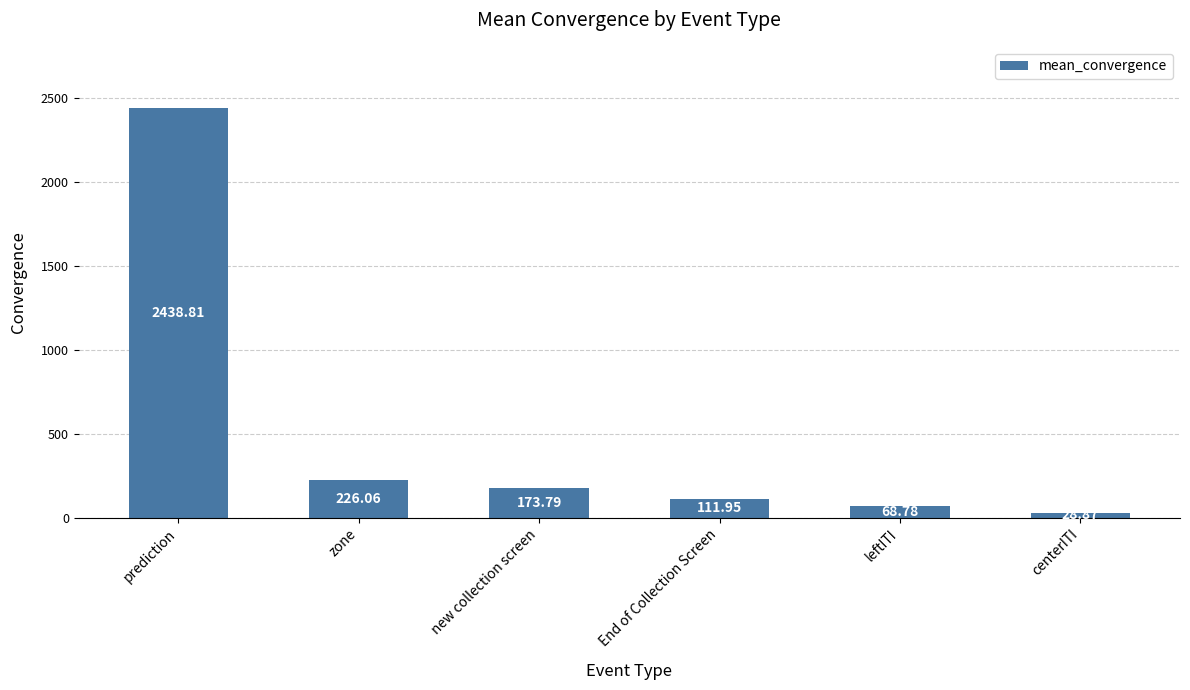

What is the label of the 6th bar from the right?

prediction